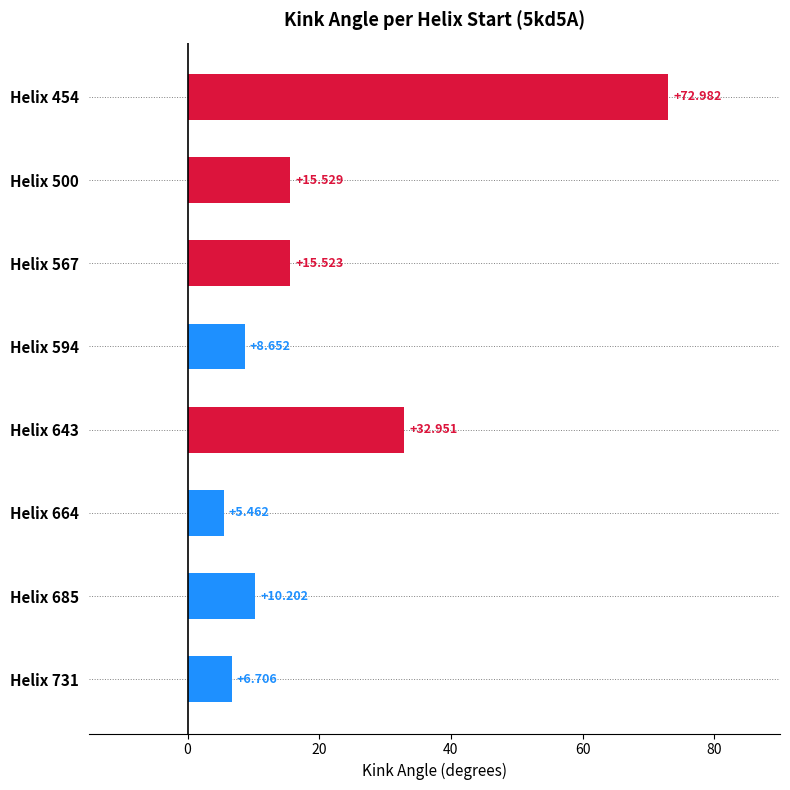

What is the difference between the maximum and second lowest values?

66.3